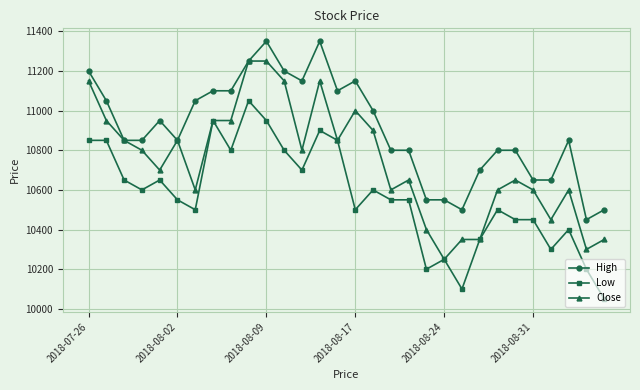

What is the value of the Low point at the 11th from the left?

10950